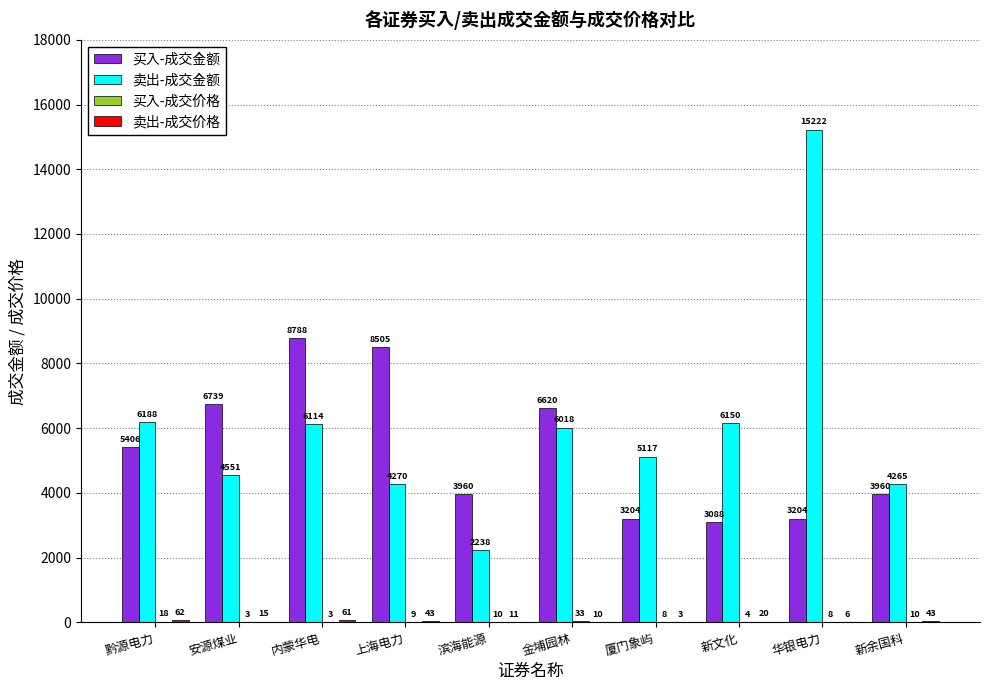

Which series changed the most between 上海电力 and 金埔园林?

买入-成交金额